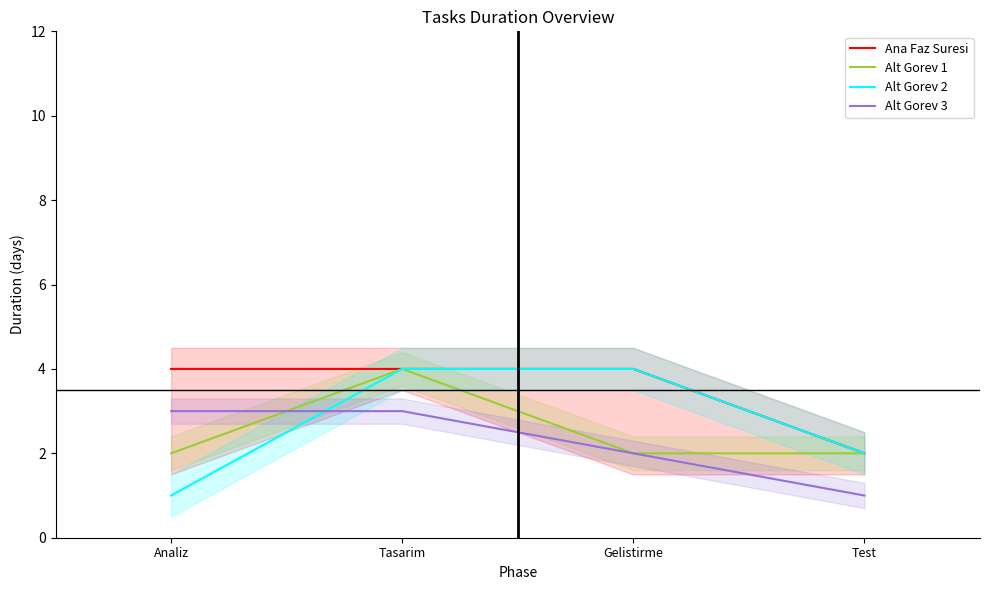

The value of Ana Faz Suresi at Gelistirme is 2. True or false?

False